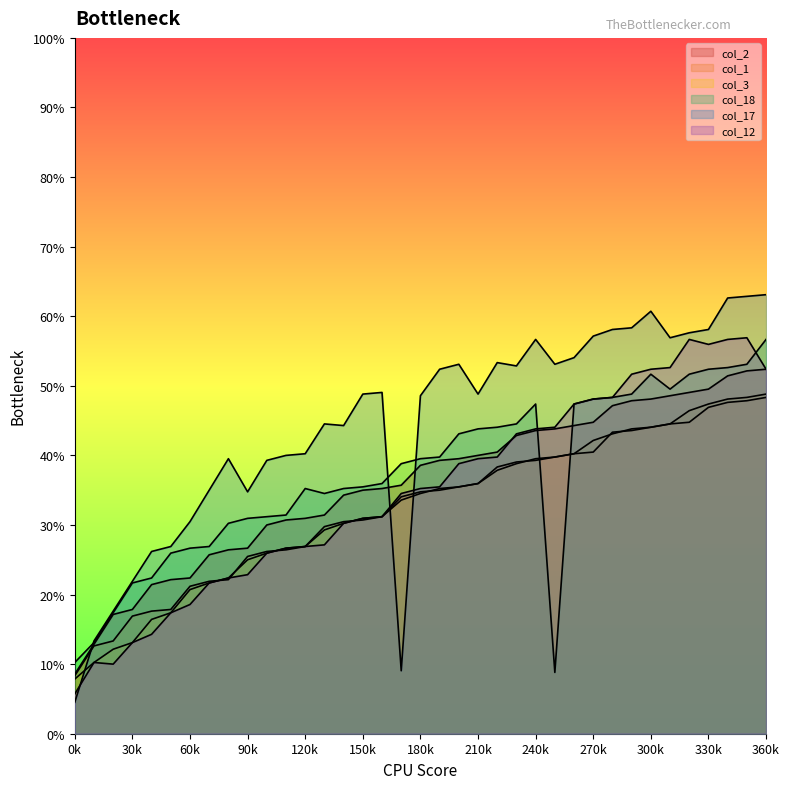

What are all the series names shown in the legend?

col_2, col_1, col_3, col_18, col_17, col_12